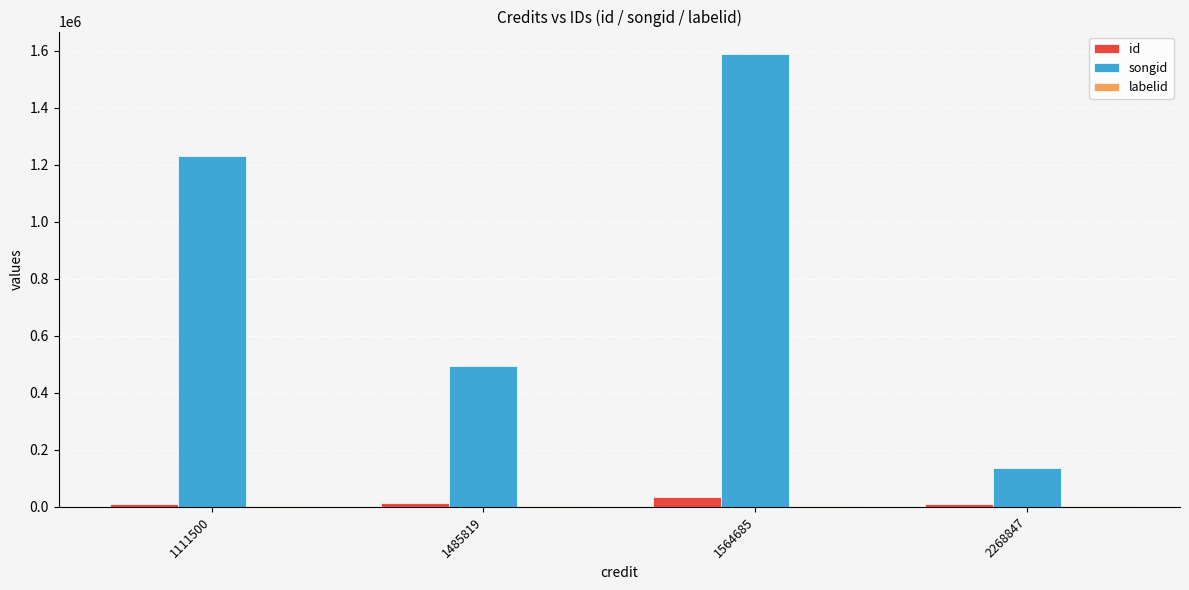

At which category is the sum across all series the highest?

1564685